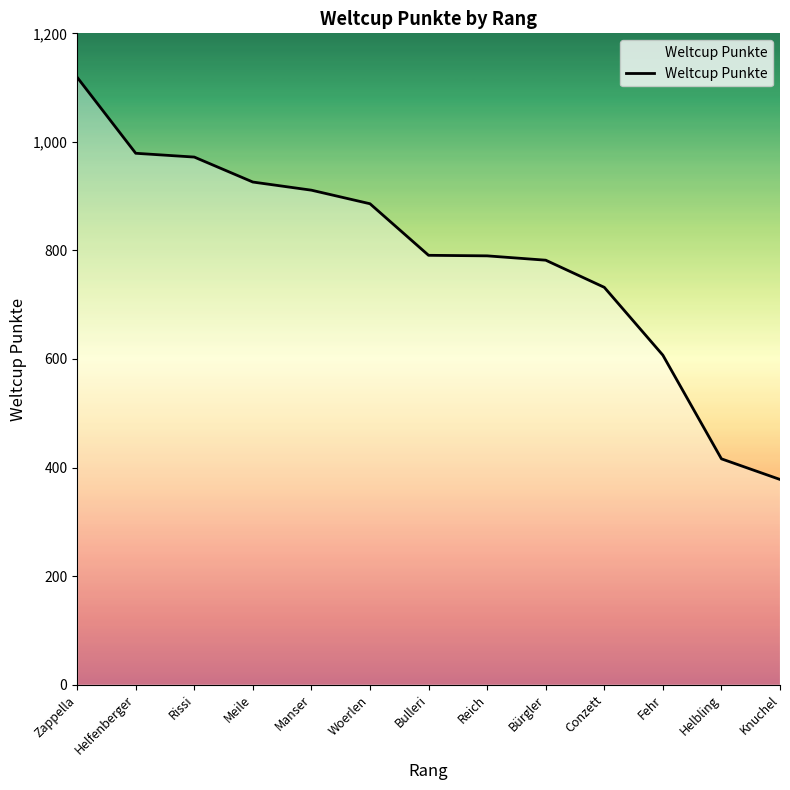

Where does the data first go above 791?

Zappella